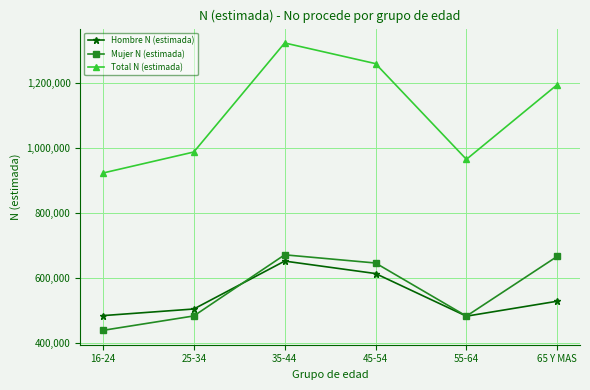

What is the spread (max minus min) of values at 45-54?

645758